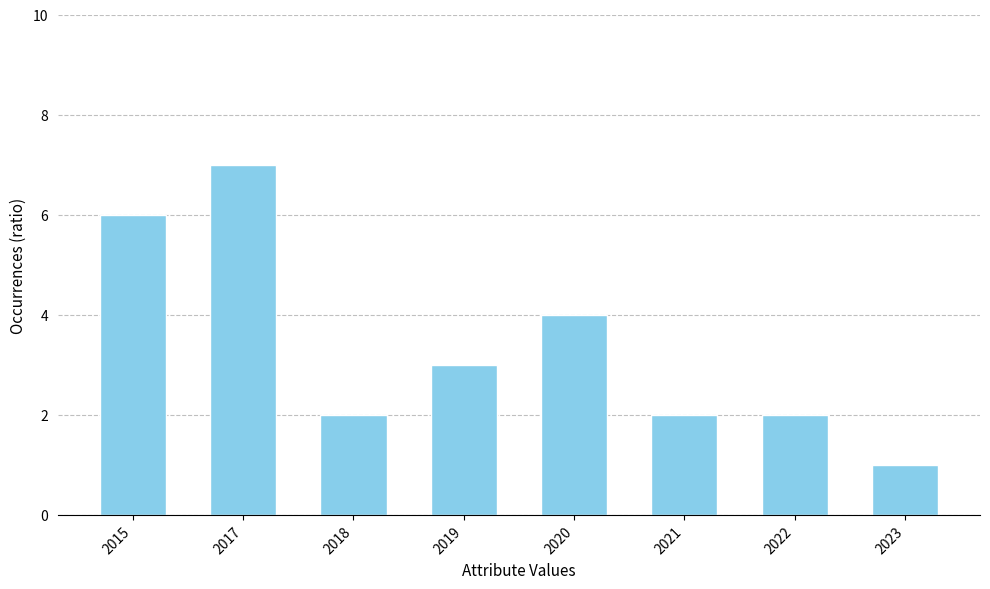

True or false: the data shows 2 at 2022.

True